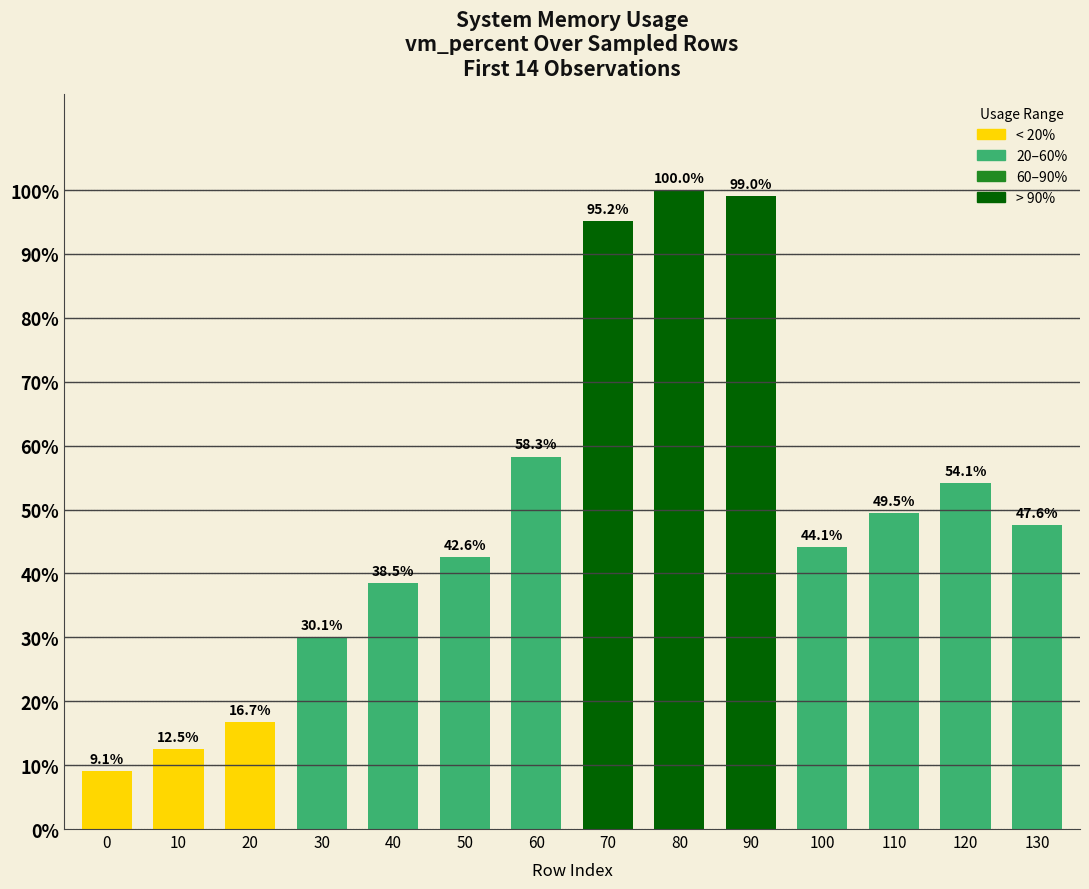

List the labels in order of value, smallest first.

0, 10, 20, 30, 40, 50, 100, 130, 110, 120, 60, 70, 90, 80